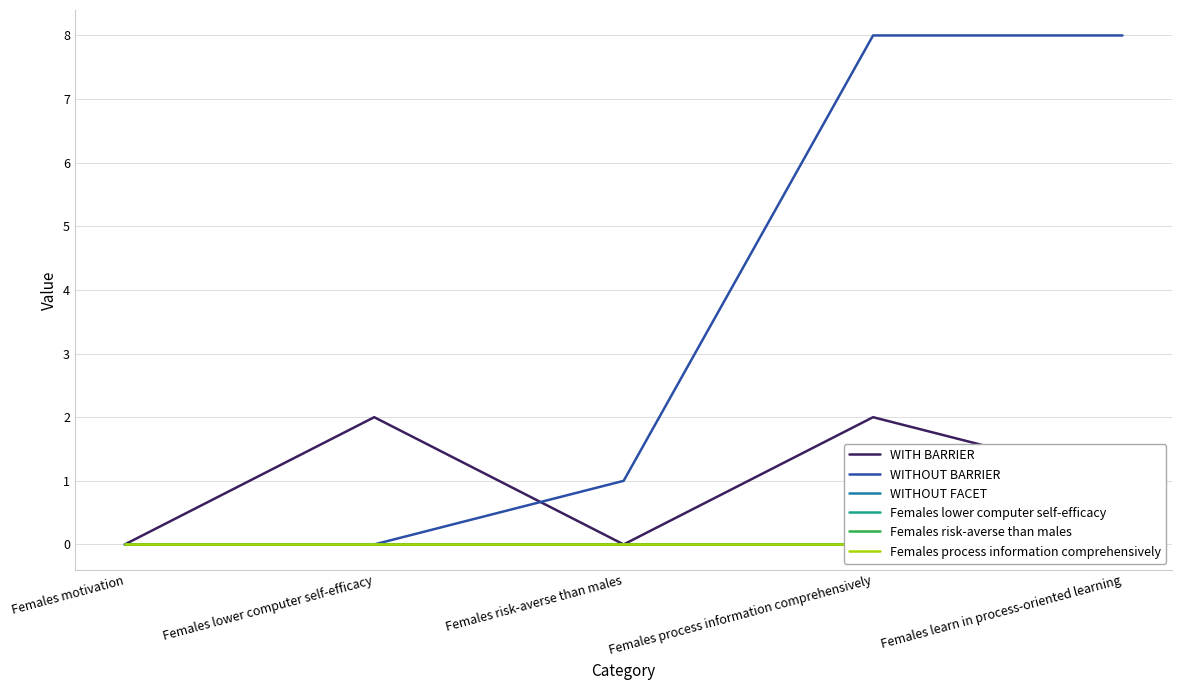

At how many categories does at least one series exceed 2?

2